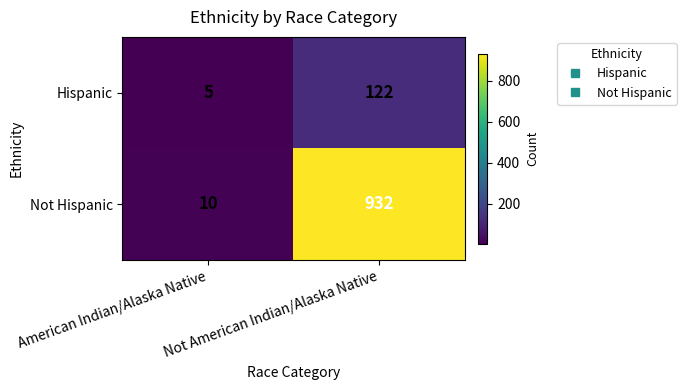

What is the maximum value shown in the chart?

932